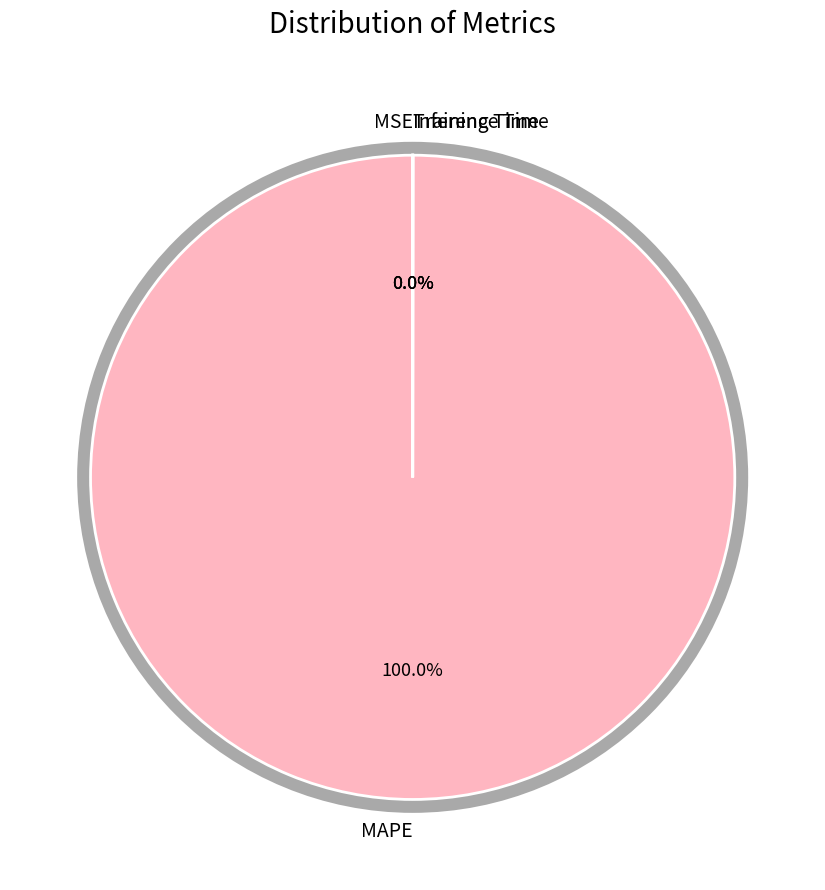

Which category has the biggest portion of the pie?

MAPE